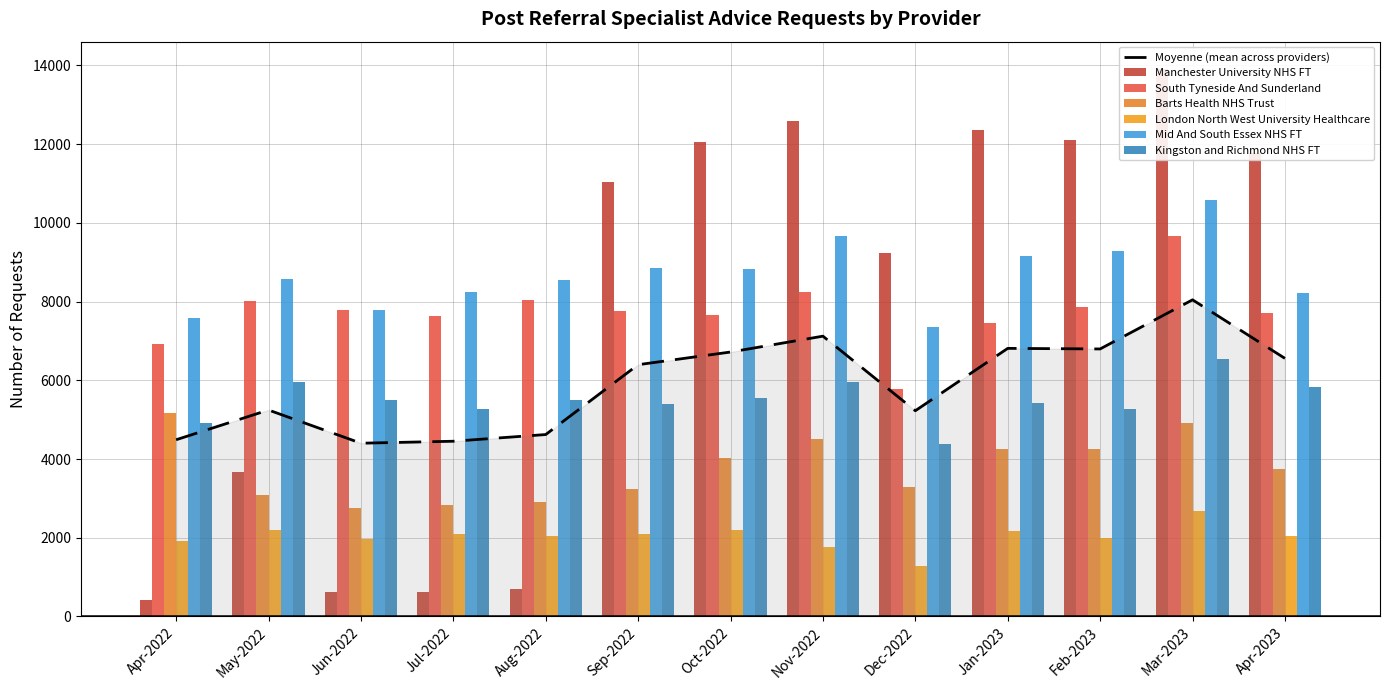

Is it true that Kingston and Richmond NHS FT equals 4391 at Dec-2022?

True